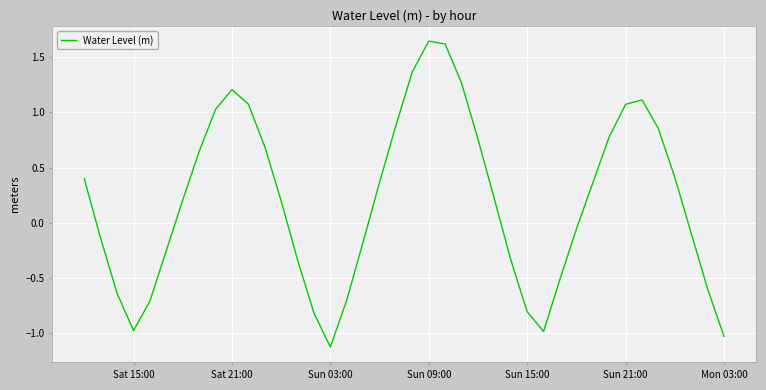

What is the minimum value shown in the chart?

-1.1